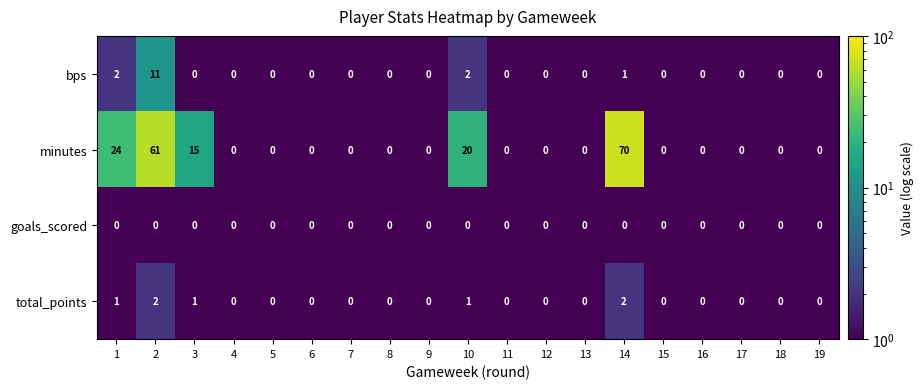

At how many categories does at least one series exceed 23?

3